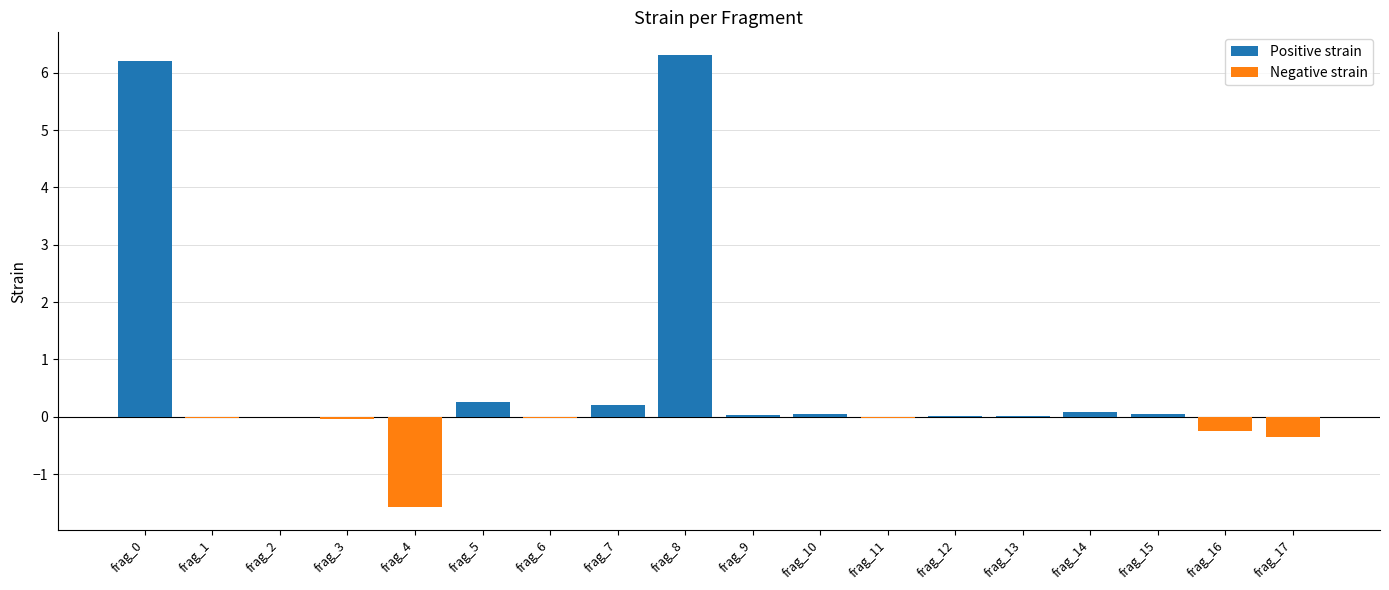

Rank the categories by value from highest to lowest.

frag_8, frag_0, frag_5, frag_7, frag_14, frag_10, frag_15, frag_9, frag_12, frag_13, frag_2, frag_1, frag_6, frag_11, frag_3, frag_16, frag_17, frag_4